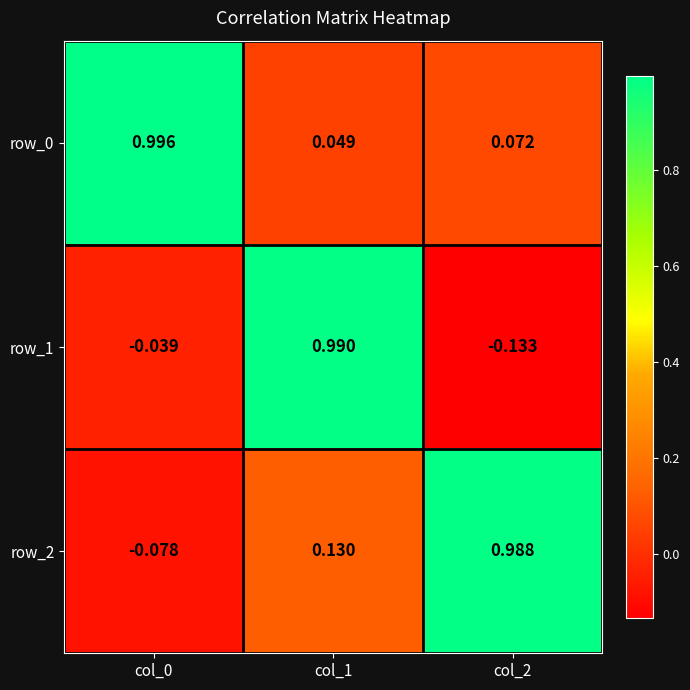

Is the value of row_2 at col_2 greater than the value of row_0 at col_1?

Yes